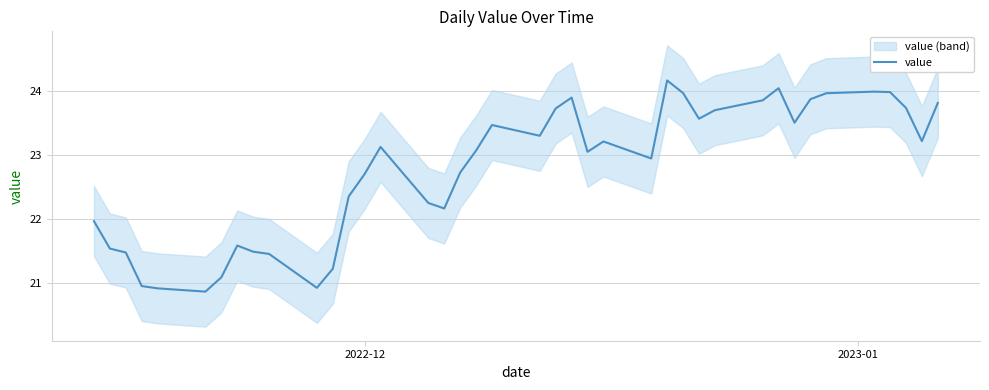

What is the lowest value of the value series?

20.9